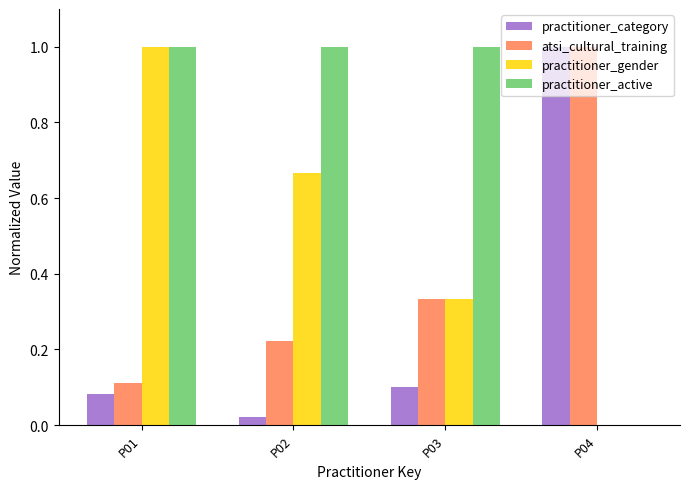

Which series has the largest total across all categories?

practitioner_active